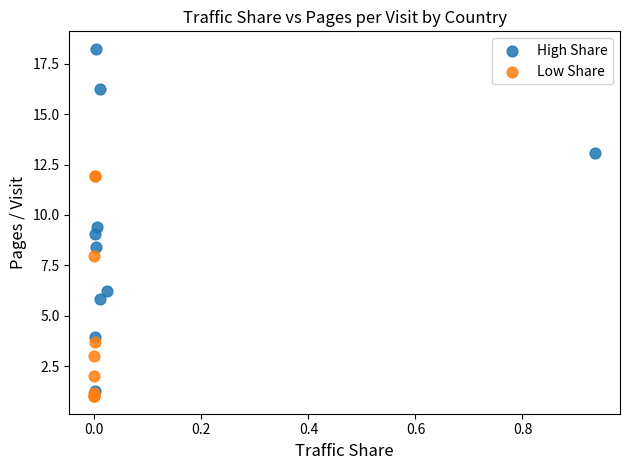

What are all the series names shown in the legend?

High Share, Low Share